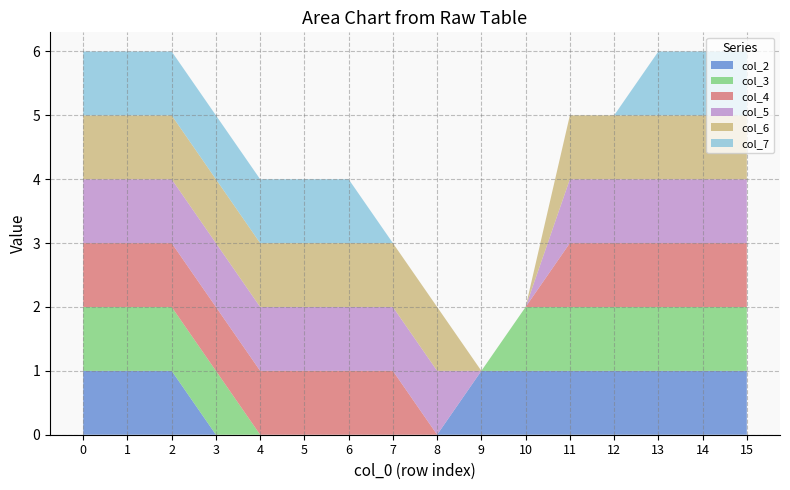

Reading left to right, extract all data points from this chart.

col_2: 0=1	1=1	2=1	3=0	4=0	5=0	6=0	7=0	8=0	9=1	10=1	11=1	12=1	13=1	14=1	15=1
col_3: 0=1	1=1	2=1	3=1	4=0	5=0	6=0	7=0	8=0	9=0	10=1	11=1	12=1	13=1	14=1	15=1
col_4: 0=1	1=1	2=1	3=1	4=1	5=1	6=1	7=1	8=0	9=0	10=0	11=1	12=1	13=1	14=1	15=1
col_5: 0=1	1=1	2=1	3=1	4=1	5=1	6=1	7=1	8=1	9=0	10=0	11=1	12=1	13=1	14=1	15=1
col_6: 0=1	1=1	2=1	3=1	4=1	5=1	6=1	7=1	8=1	9=0	10=0	11=1	12=1	13=1	14=1	15=1
col_7: 0=1	1=1	2=1	3=1	4=1	5=1	6=1	7=0	8=0	9=0	10=0	11=0	12=0	13=1	14=1	15=1